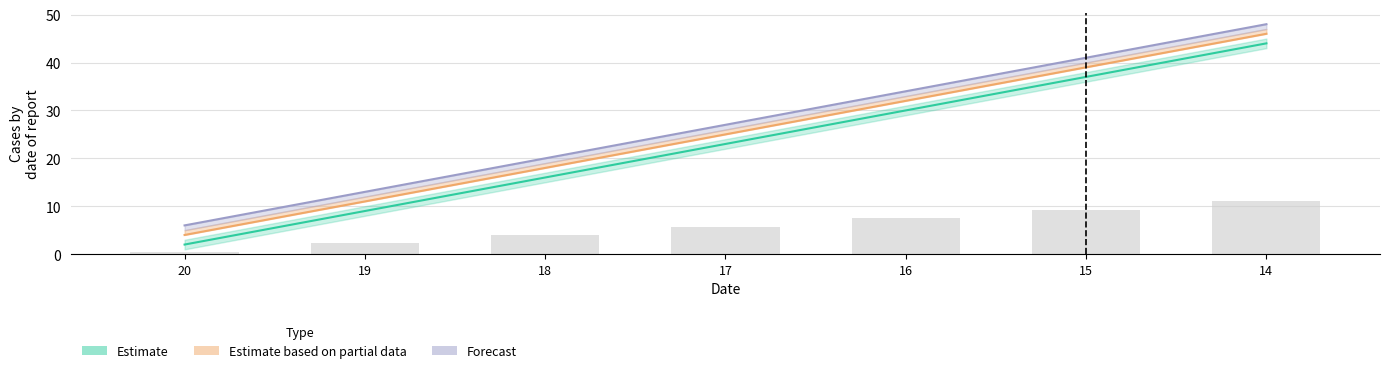

How many groups of bars are there?

7